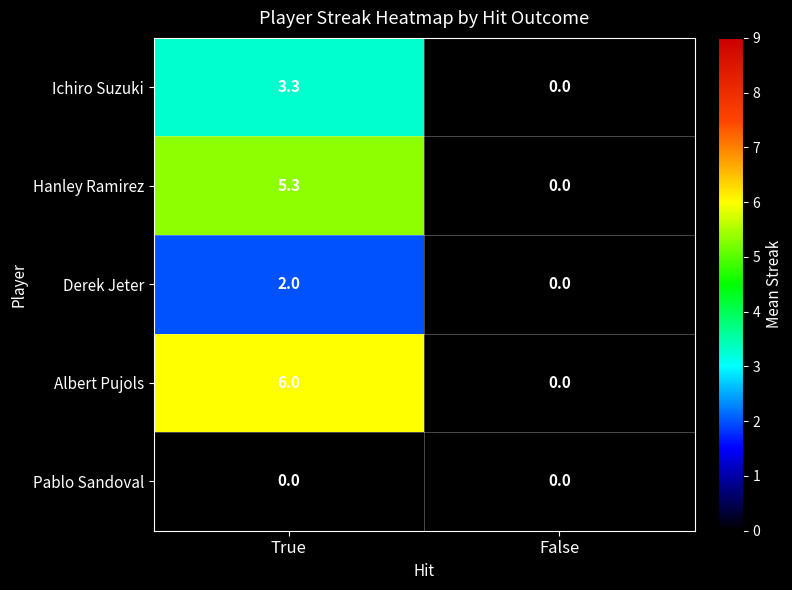

At how many categories does at least one series exceed 4?

1